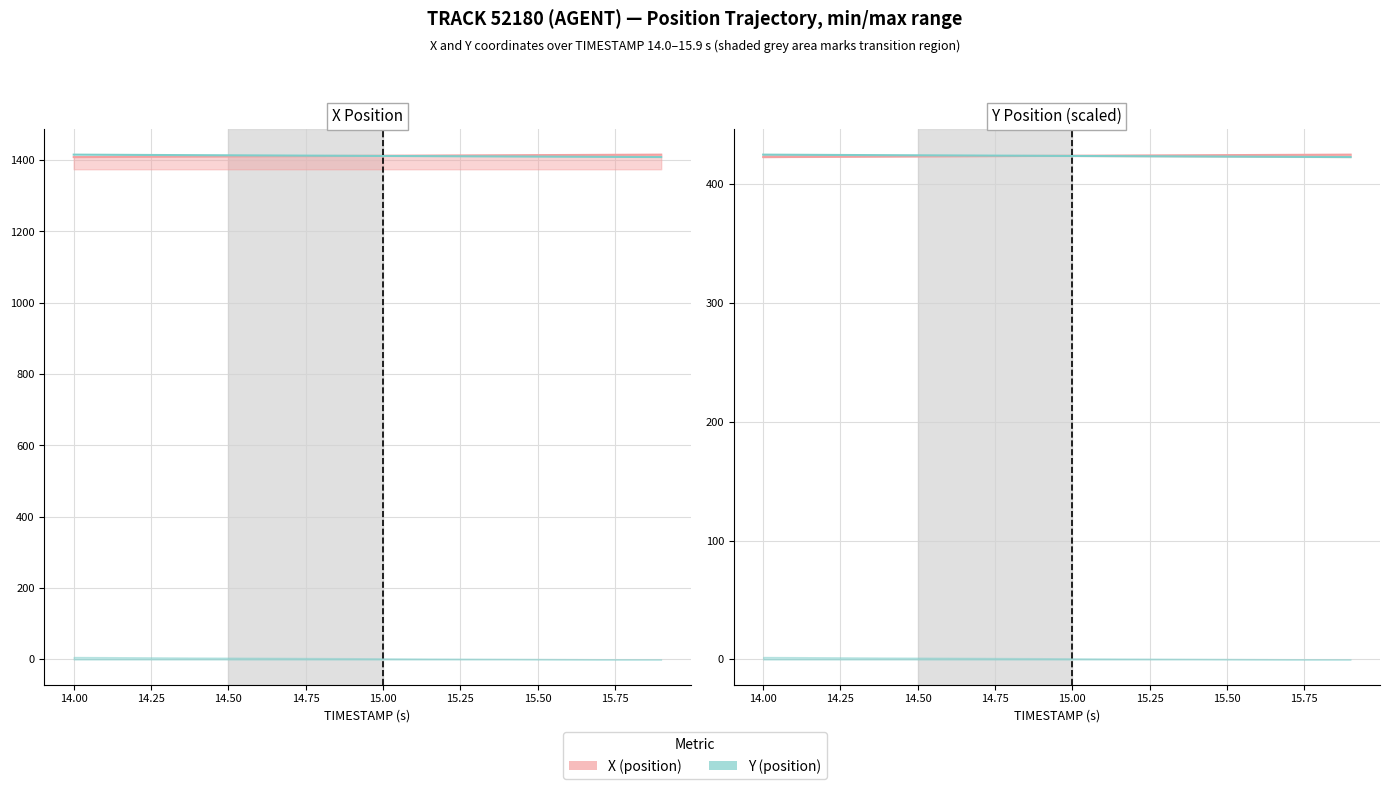

What is the average value of the Y (position) series?

423.6